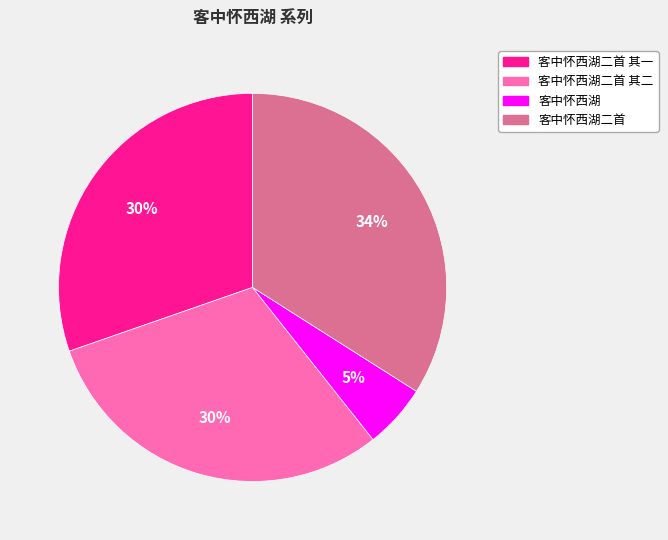

To the nearest percent, what is the difference between the largest and smallest slice percentages?

29%